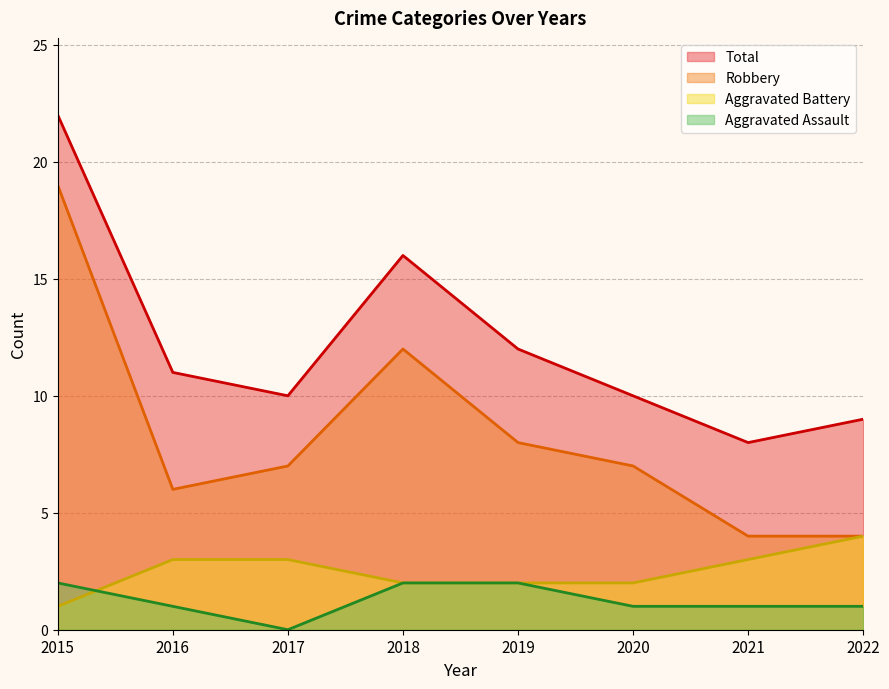

At which category does the chart reach its minimum across all series?

2017